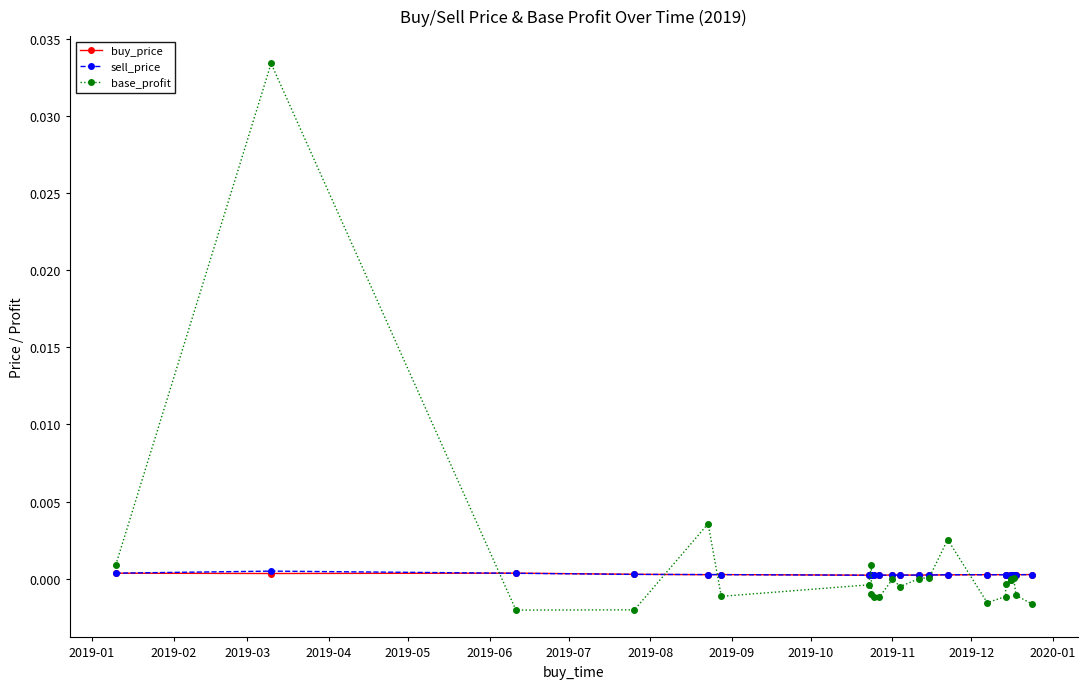

The buy_price series shows 0.0 at 18. True or false?

False